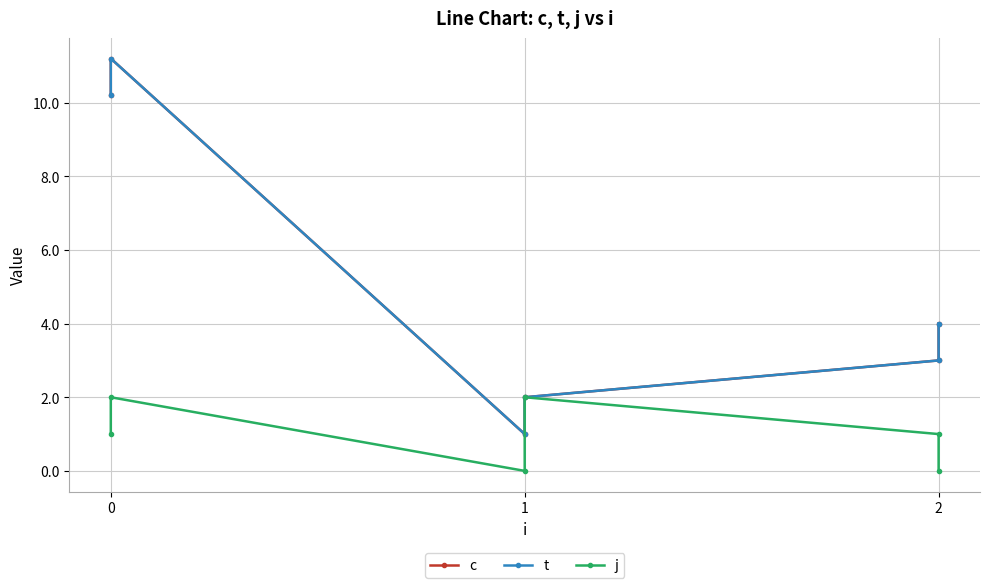

True or false: c and j intersect in this chart.

False